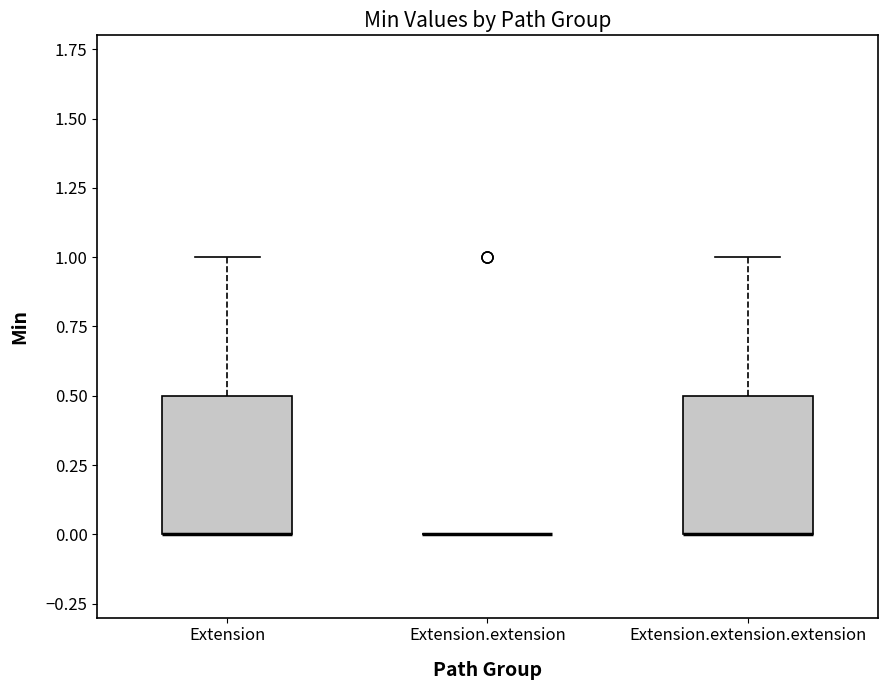

Reading left to right, read every box against the y-axis: the position of its median line, the range the box covers, and the ends of its whiskers. The values are not printed on the chart, so give them approximately, as read against the axis.

Extension: median 0.0 (drawn on the box's lower edge), box 0.0 to 0.5, whiskers 0.0 to 1.0
Extension.extension: box collapsed to a line at 0.0, whiskers 0.0 to 0.0
Extension.extension.extension: median 0.0 (drawn on the box's lower edge), box 0.0 to 0.5, whiskers 0.0 to 1.0